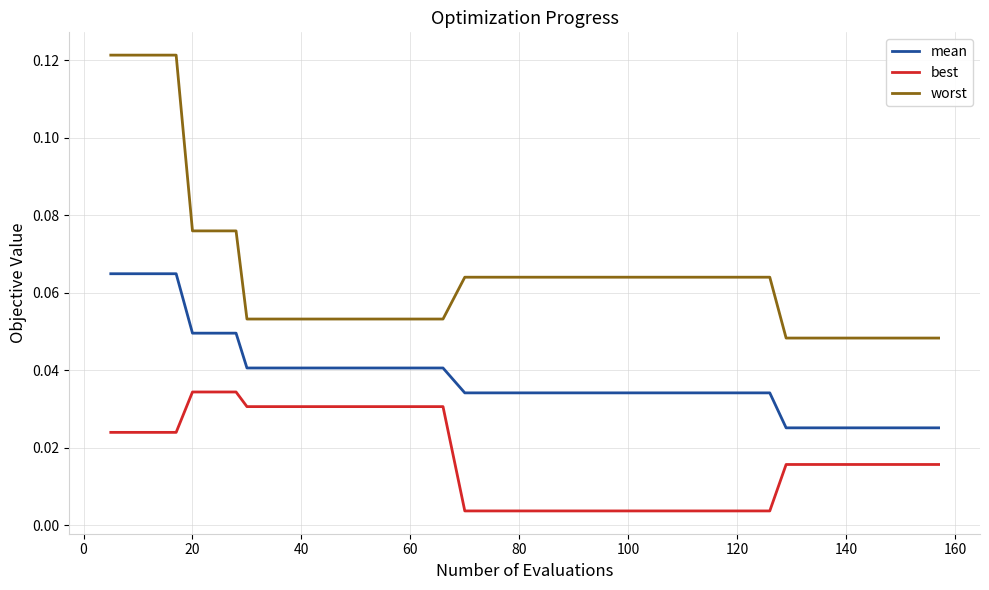

How many distinct data groups are displayed?

3